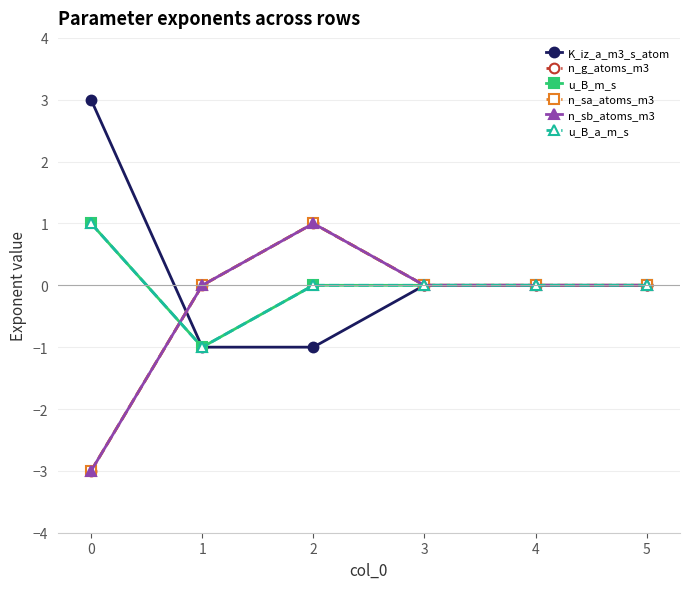

Which series ends up on top after the final intersection of u_B_a_m_s and n_g_atoms_m3?

n_g_atoms_m3